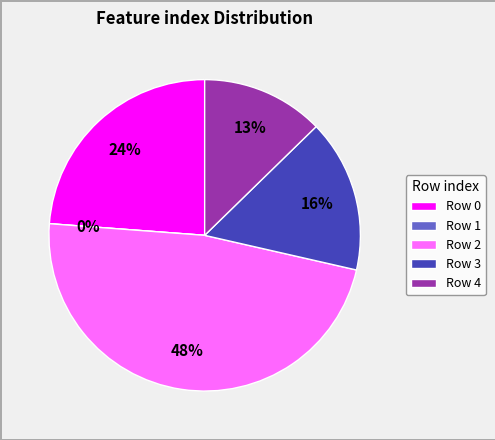

What is the change in value from 1 to 3?

+10